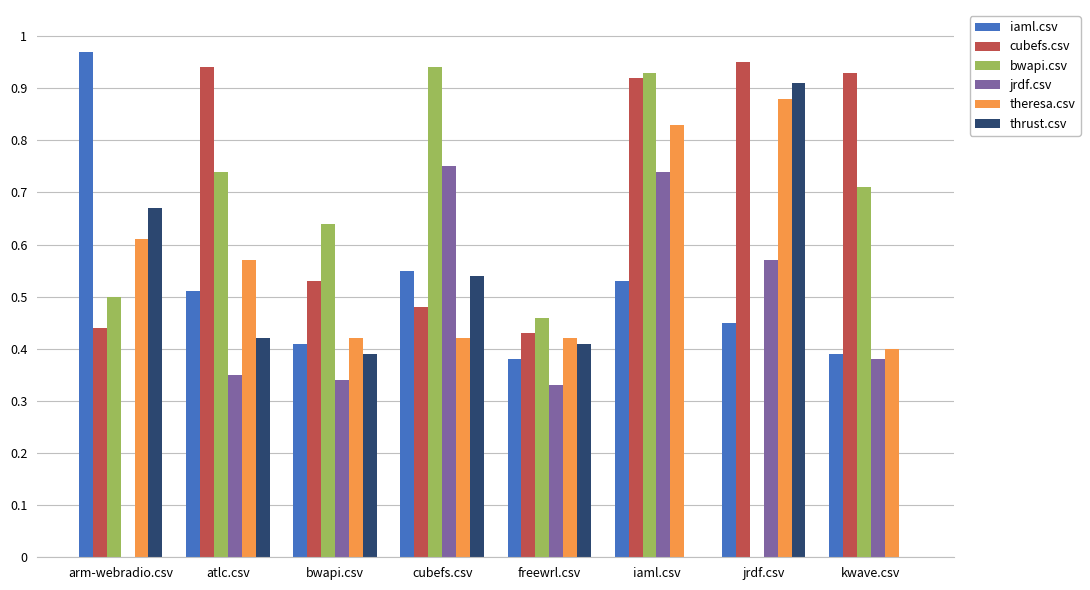

How many groups of bars are there?

8